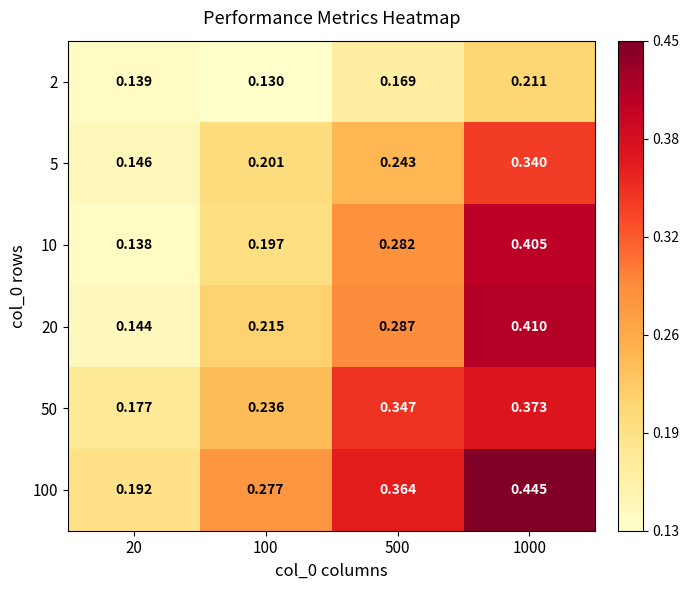

Is the value of 5 at 1000 greater than the value of 2 at 100?

Yes